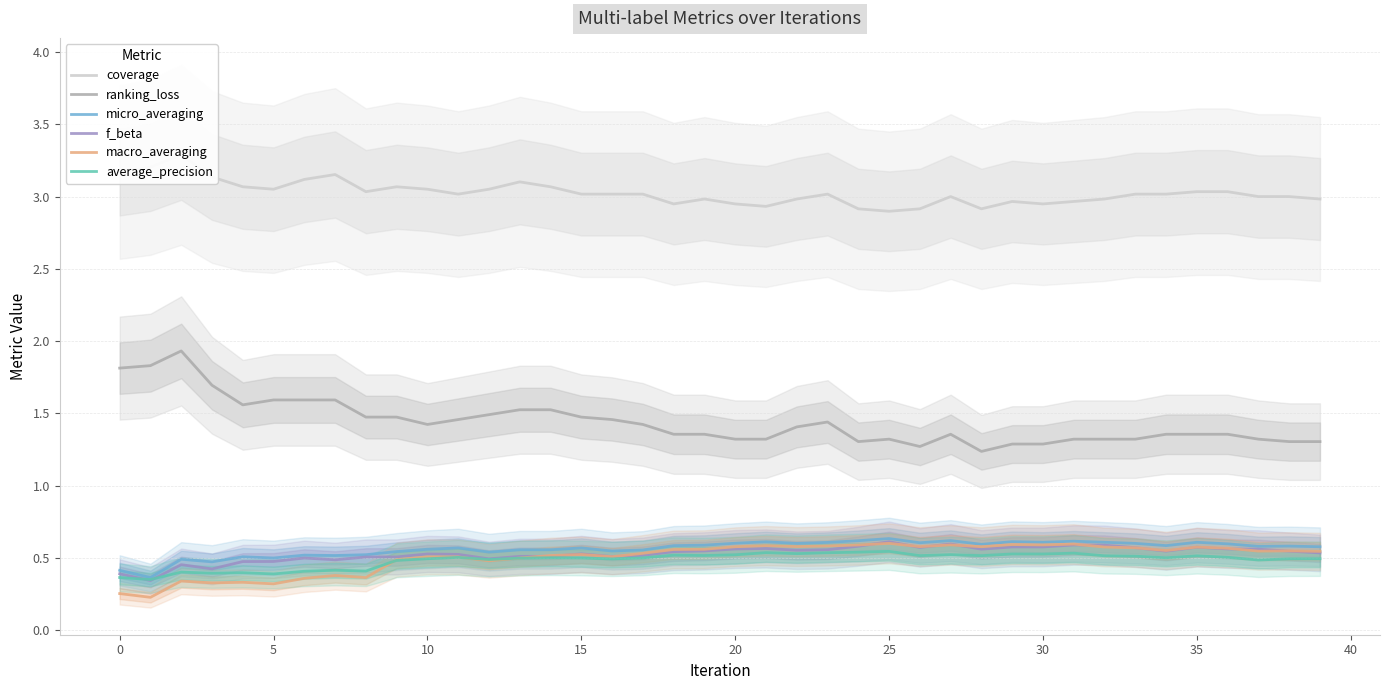

Between 29 and 37, which series saw the biggest shift?

macro_averaging